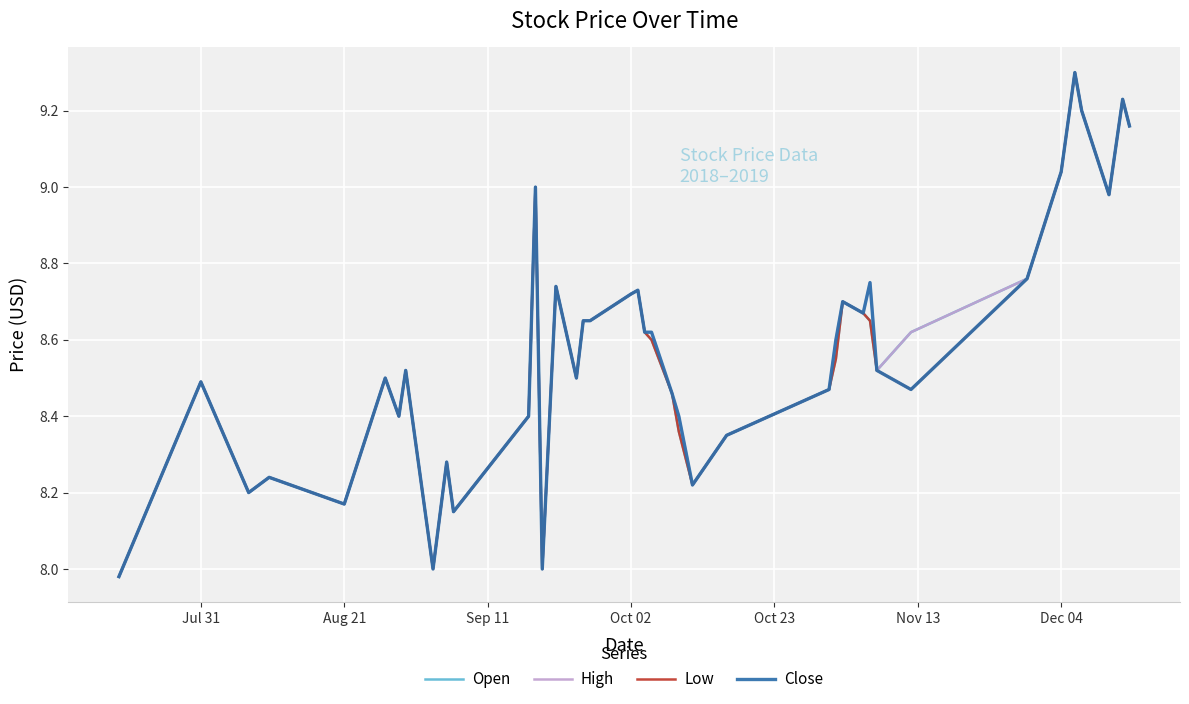

What is the maximum value for High?

9.3